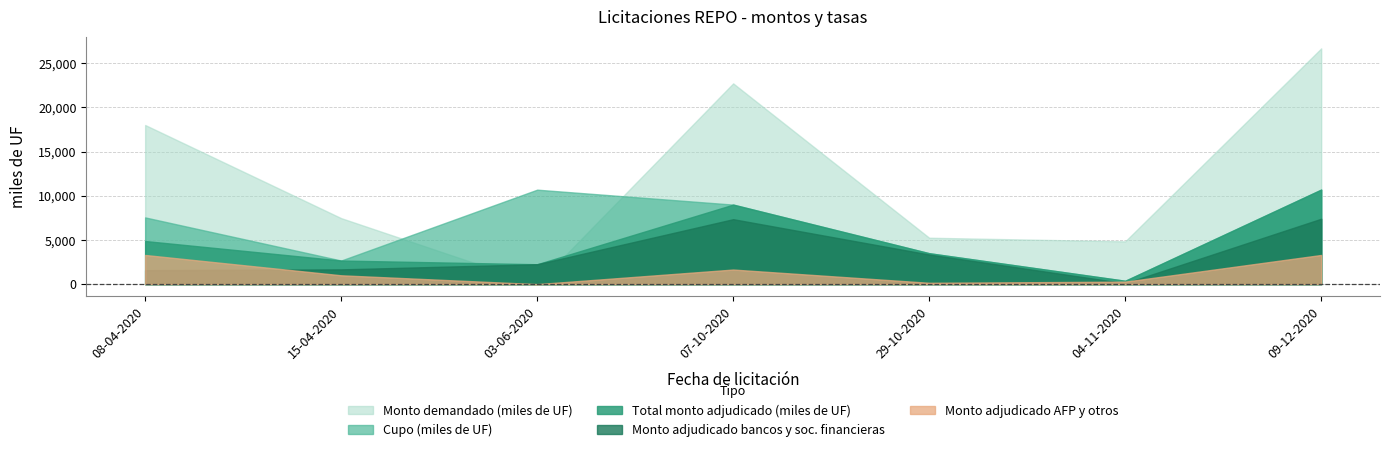

True or false: Cupo (miles de UF) and Total monto adjudicado (miles de UF) cross at least once.

False